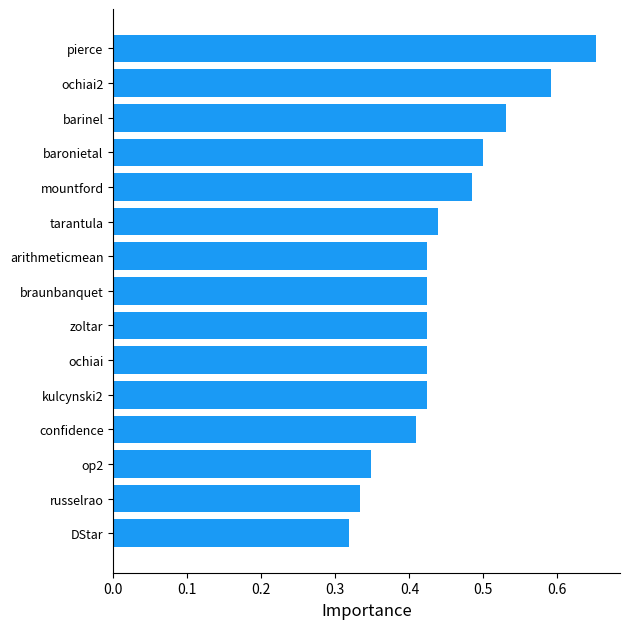

What is the sum of the values at confidence and pierce?

1.1